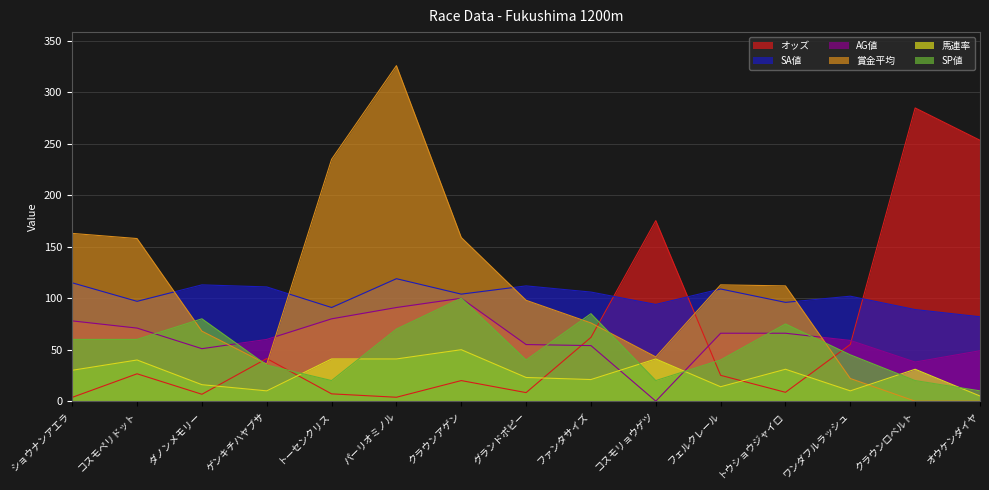

Which series has the largest range (max minus min)?

賞金平均